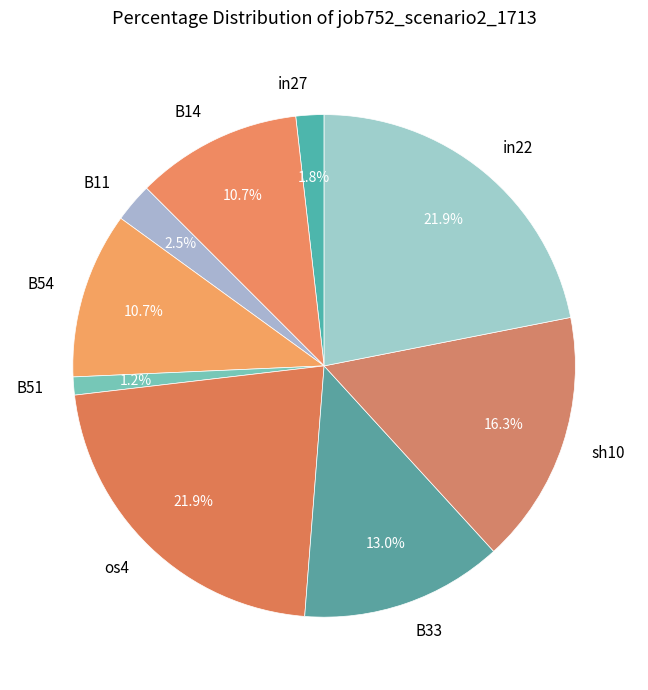

Combined, do in22 and B33 account for over 50%?

No